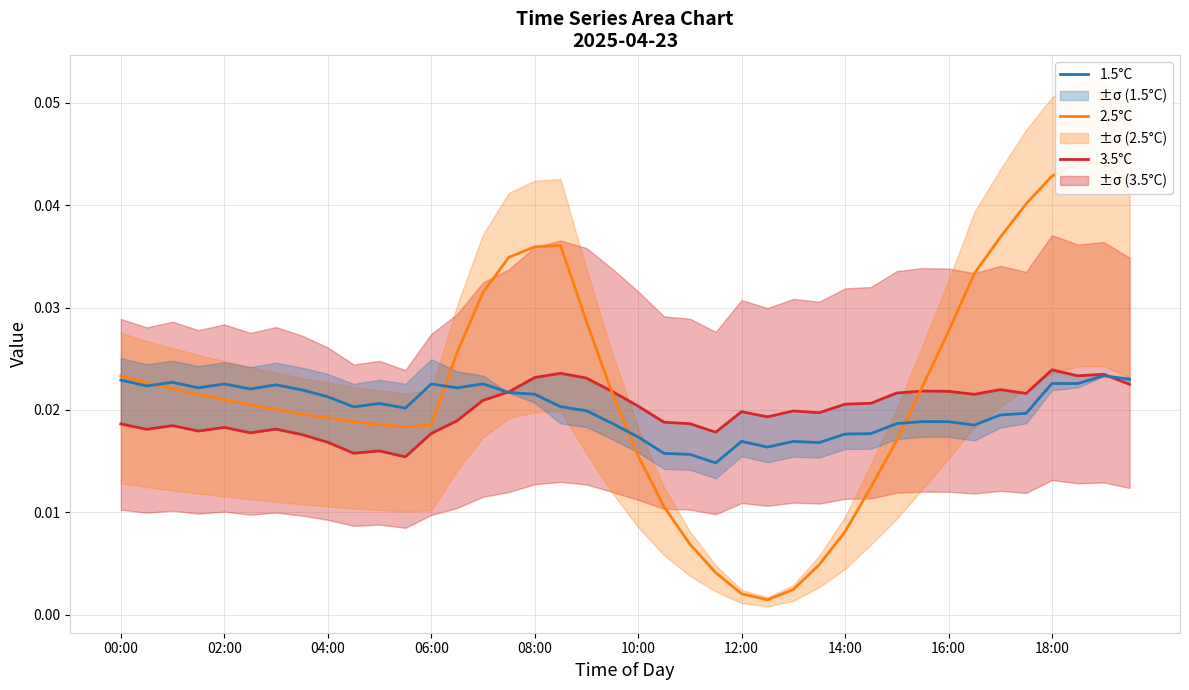

How many times do 2.5°C and 1.5°C cross each other?

4